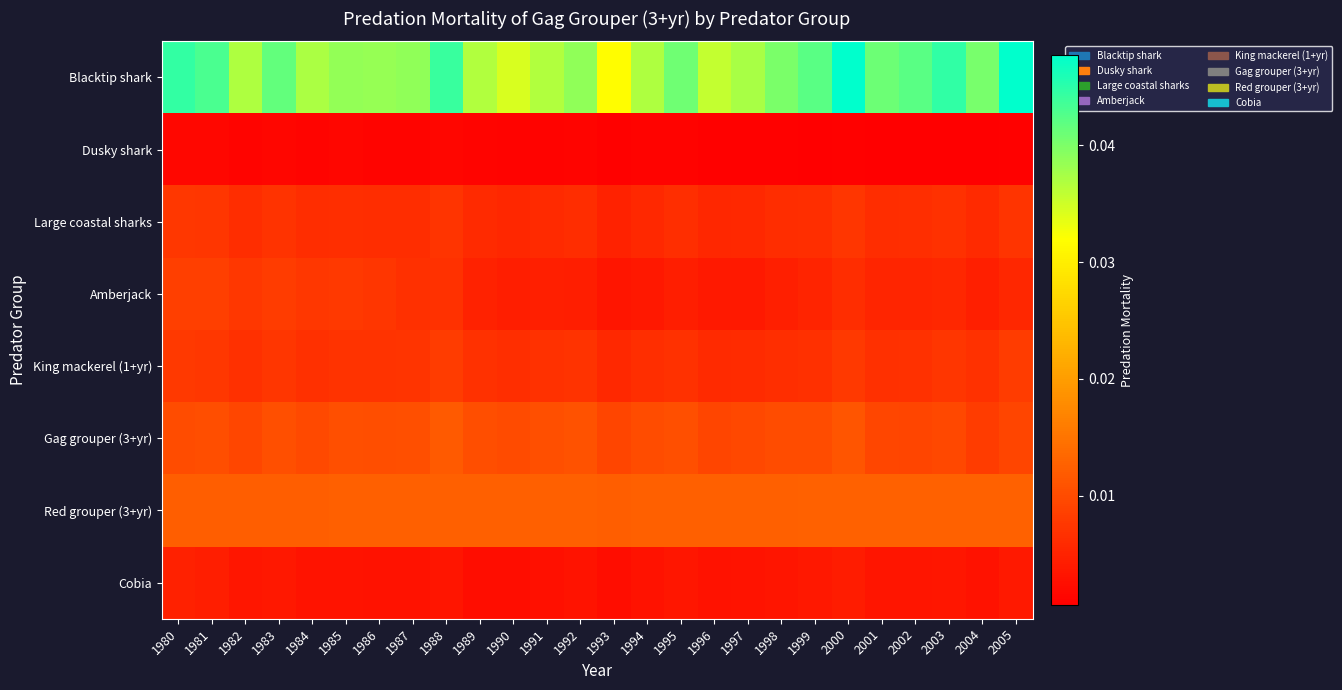

Rank the series by their maximum value, from highest to lowest.

Blacktip shark, Red grouper (3+yr), Gag grouper (3+yr), Amberjack, King mackerel (1+yr), Large coastal sharks, Cobia, Dusky shark